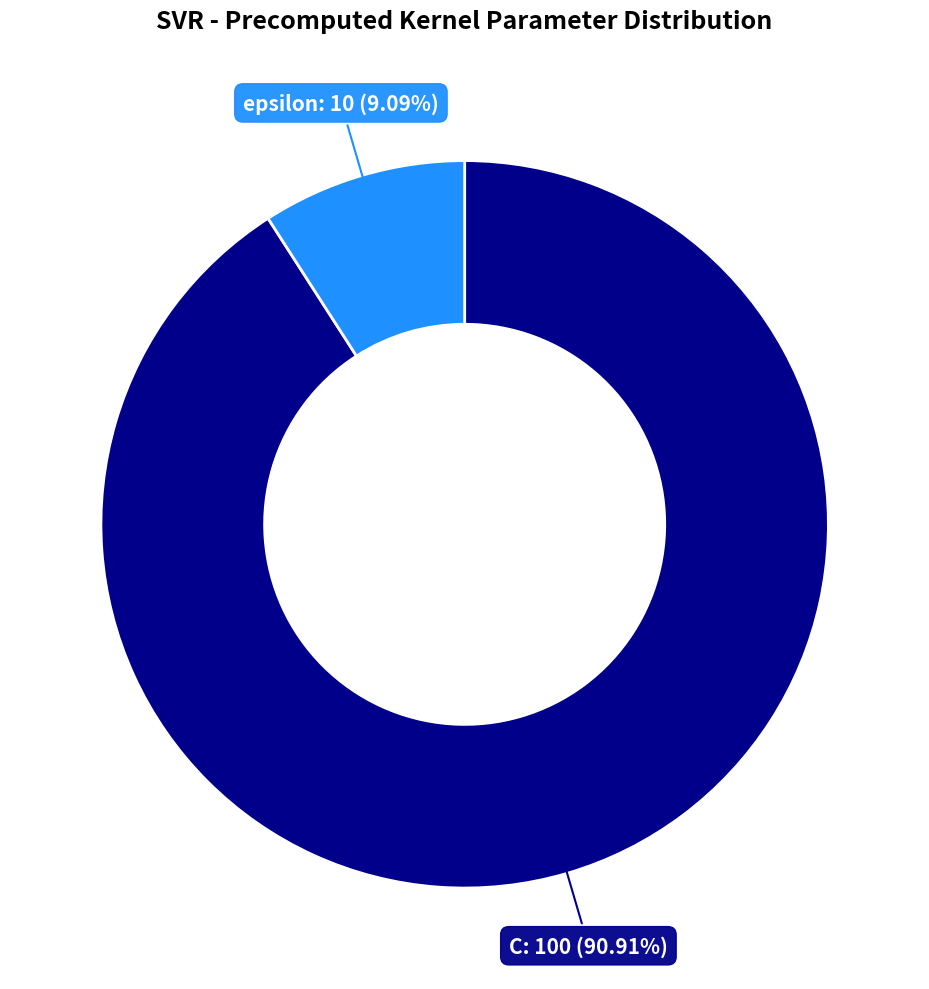

To the nearest percent, what is the average slice percentage?

50%